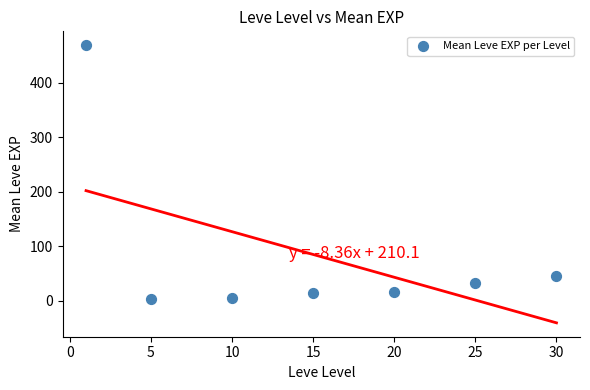

What is the average X value?

15.1